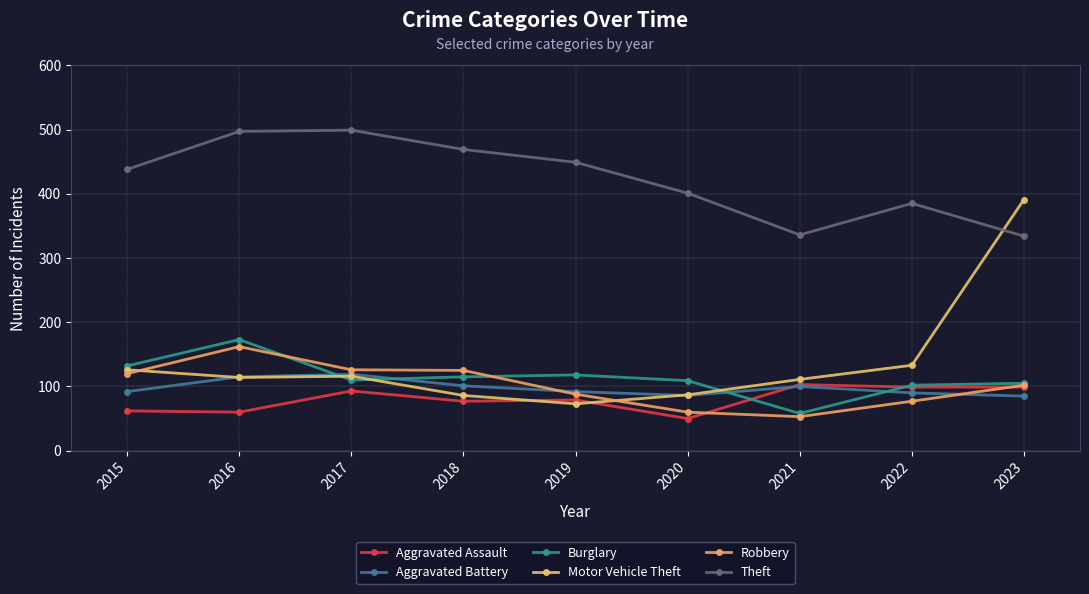

Reading left to right, what are all the values shown in this chart?

Aggravated Assault: 2015=62	2016=60	2017=93	2018=77	2019=79	2020=50	2021=103	2022=99	2023=99
Aggravated Battery: 2015=92	2016=115	2017=119	2018=101	2019=92	2020=86	2021=100	2022=90	2023=85
Burglary: 2015=132	2016=173	2017=110	2018=115	2019=118	2020=109	2021=58	2022=102	2023=105
Motor Vehicle Theft: 2015=126	2016=114	2017=116	2018=86	2019=73	2020=87	2021=111	2022=133	2023=391
Robbery: 2015=120	2016=162	2017=126	2018=125	2019=88	2020=60	2021=53	2022=77	2023=102
Theft: 2015=438	2016=497	2017=499	2018=469	2019=449	2020=401	2021=336	2022=385	2023=334